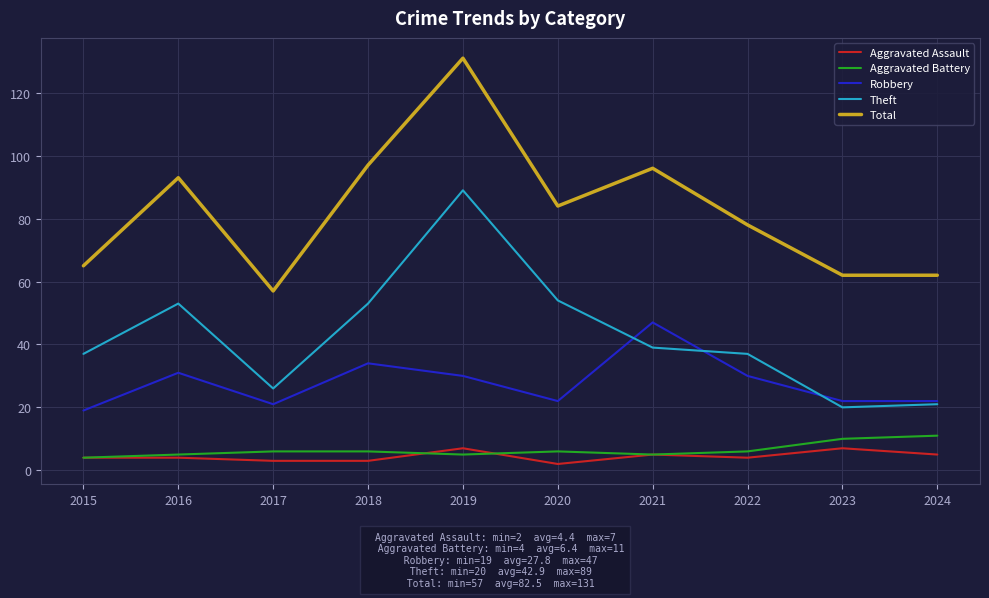

Read the Total value at 2017.

57